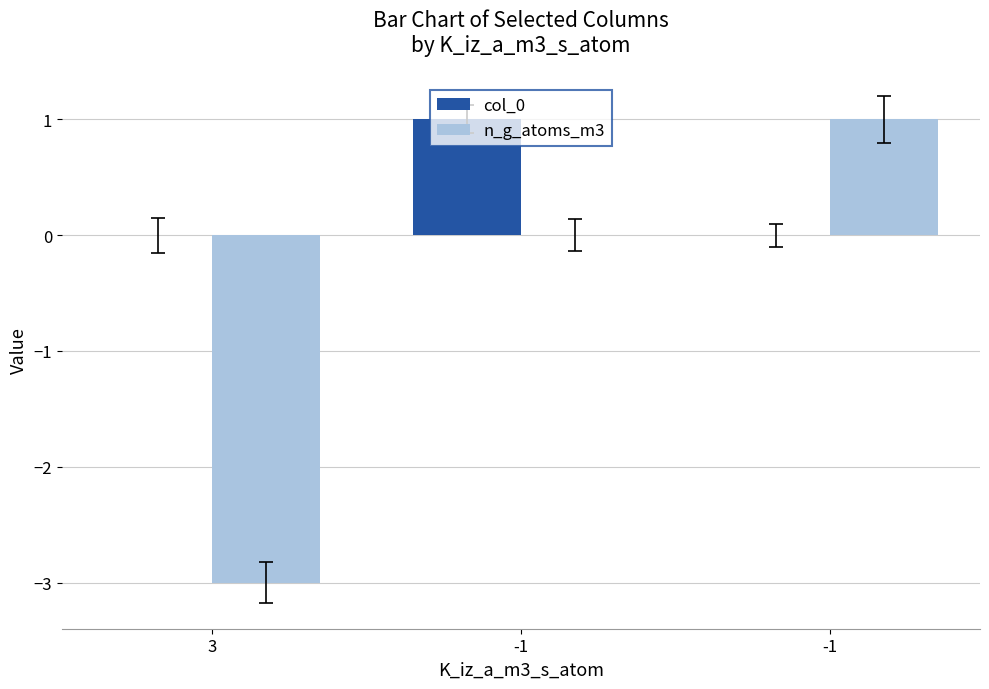

Reading left to right, list all the values displayed in this chart.

col_0: 3=0	-1=1	-1=0
n_g_atoms_m3: 3=-3	-1=0	-1=1